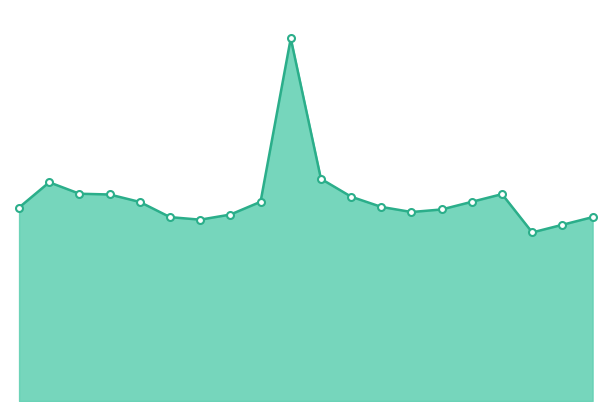

What is the greatest value displayed?

1420.0